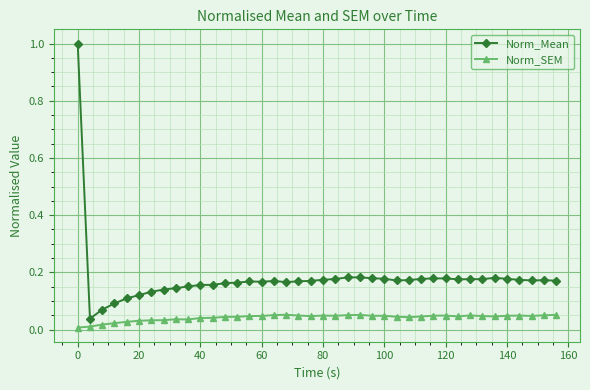

Which series has the largest total across all categories?

Norm_Mean